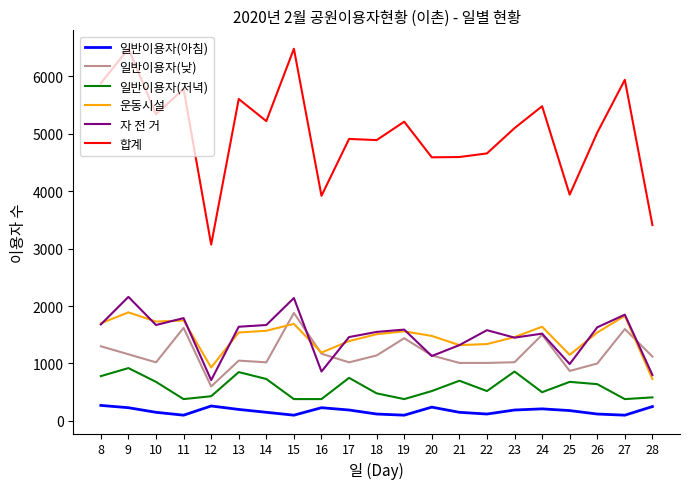

What is the difference between the maximum and minimum values in the 자 전 거 series?

1450